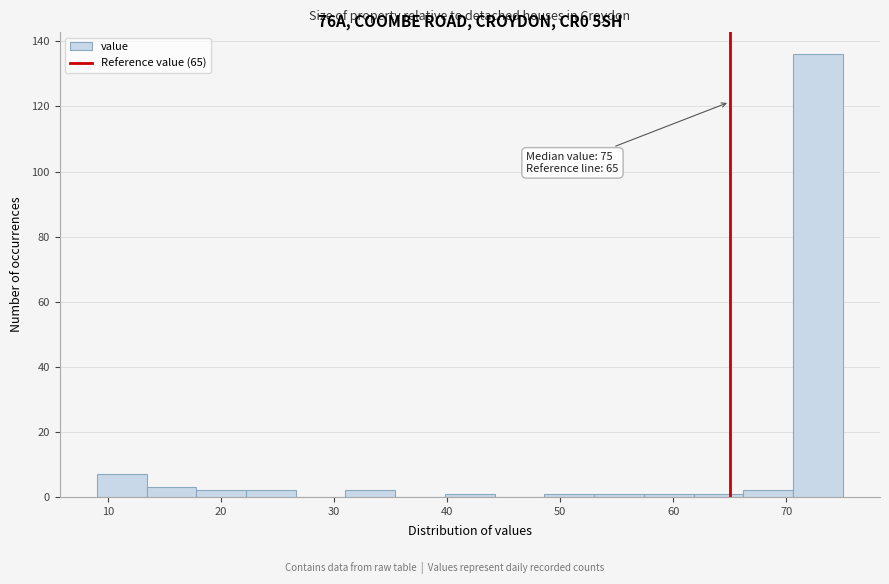

Over which range of the x-axis is the bar tallest?

70.6 to 75.0